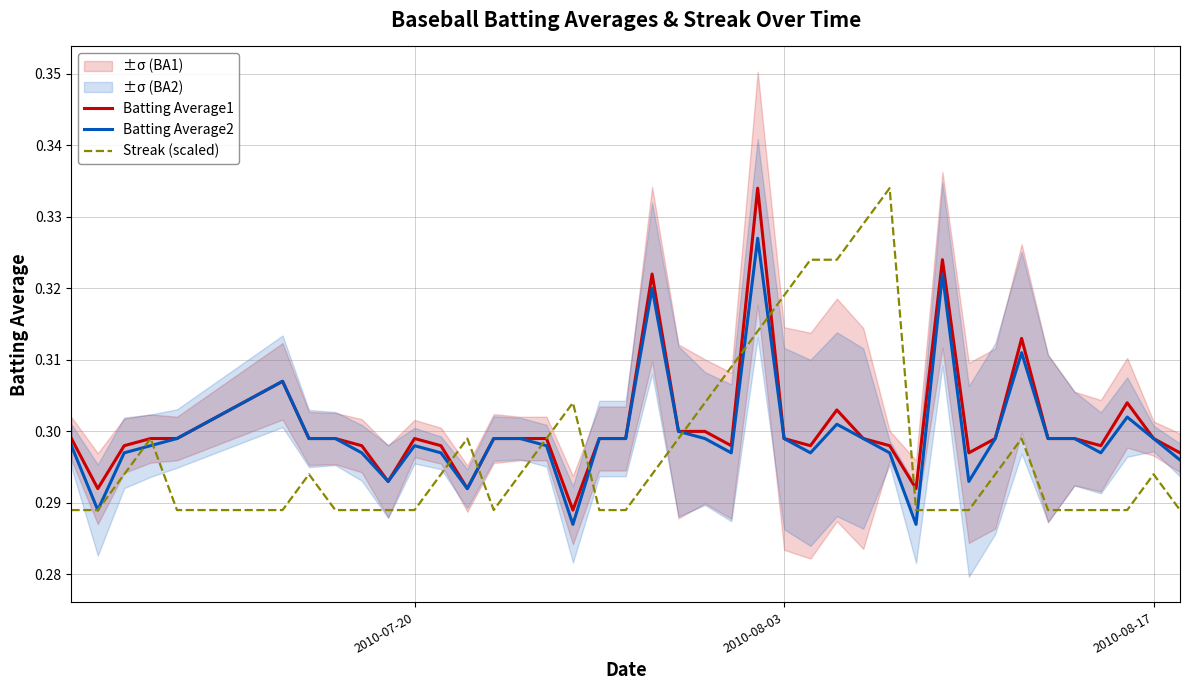

How many interior local valleys does the Batting Average1 series have?

9